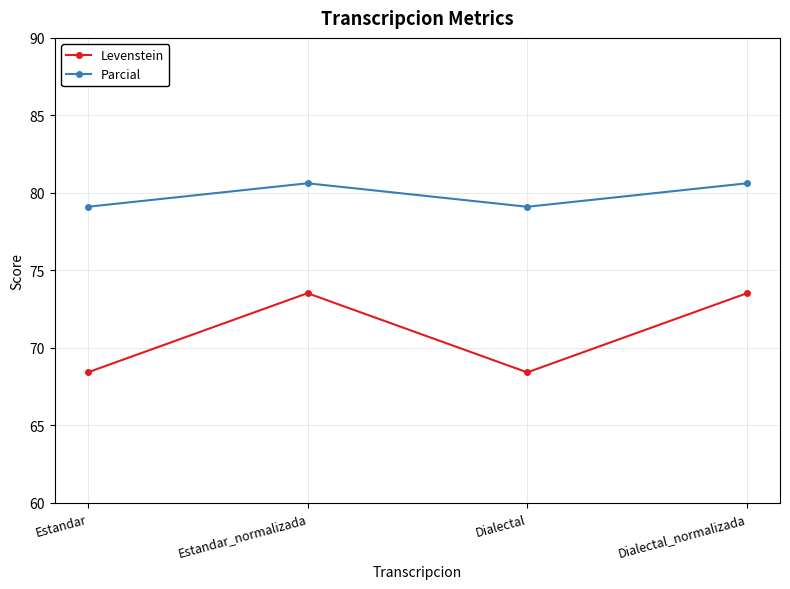

Does the chart display data point markers on the line(s)?

Yes